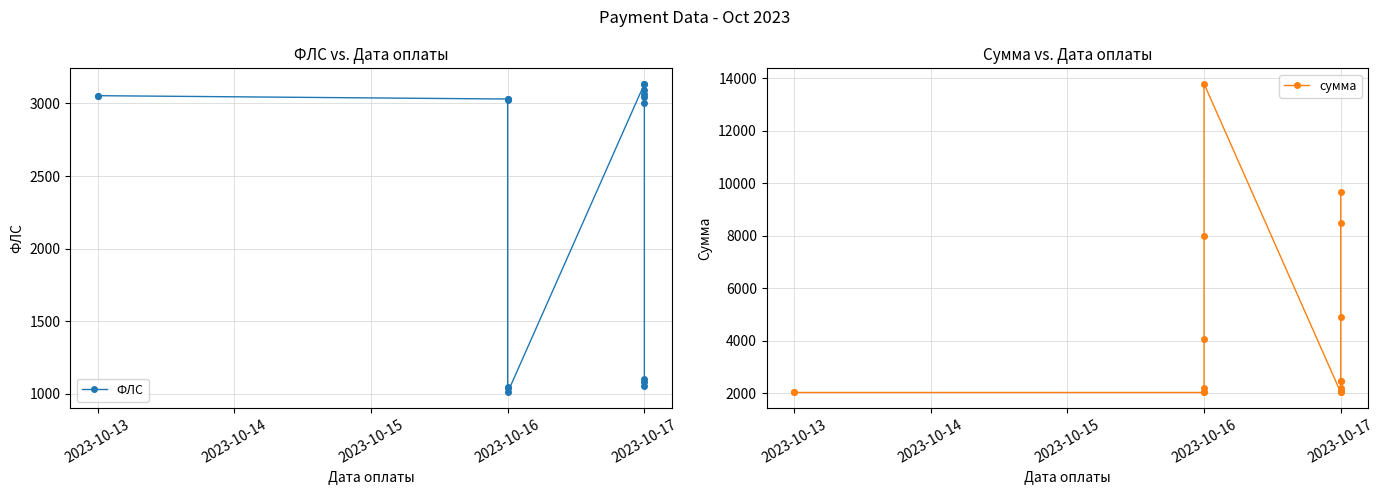

How many intersections are there between ФЛС and сумма?

3